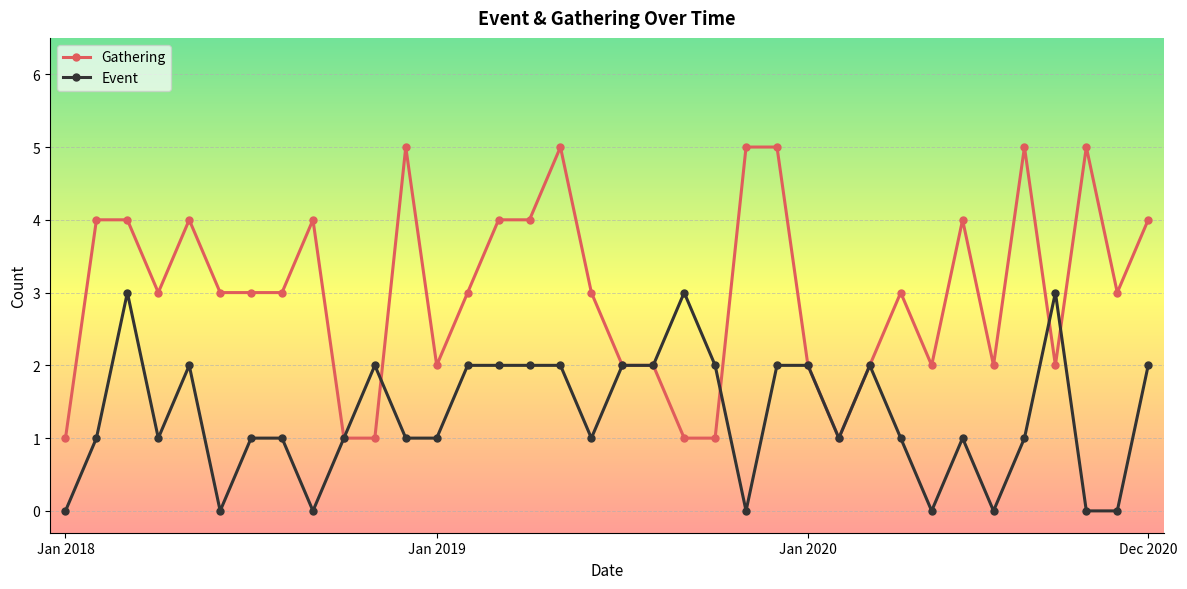

Which series has the largest range (max minus min)?

Gathering